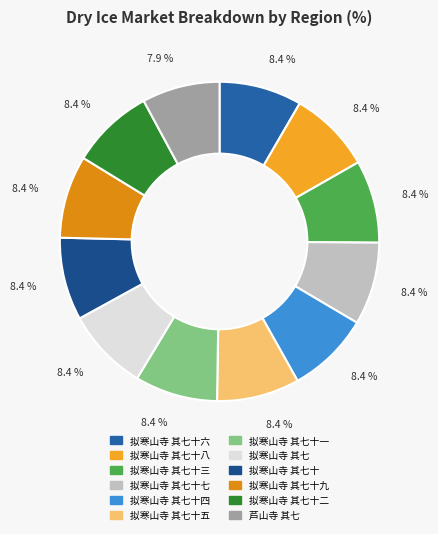

Is it true that 拟寒山寺 其七十九 is 8% of the pie?

True